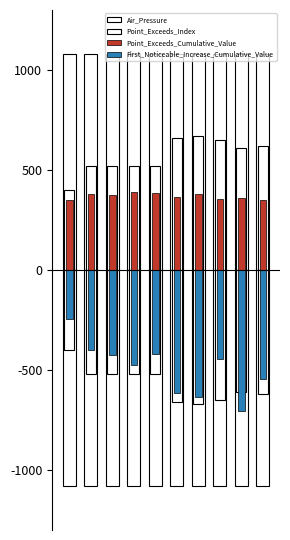

Reading left to right, transcribe all the data shown in this chart.

Air_Pressure: 1080.0	1080.0	1080.0	1080.0	1080.0	1080.0	1080.0	1080.0	1080.0	1080.0
Point_Exceeds_Index: 400.0	520.0	520.0	520.0	520.0	660.0	670.0	650.0	610.0	620.0
Point_Exceeds_Cumulative_Value: 350.3	380.5	373.9	390.8	384.3	363.9	379.2	353.4	361.4	350.6
First_Noticeable_Increase_Cumulative_Value: -243.2	-399.7	-426.4	-476.3	-421.6	-613.6	-635.6	-445.3	-706.1	-544.7